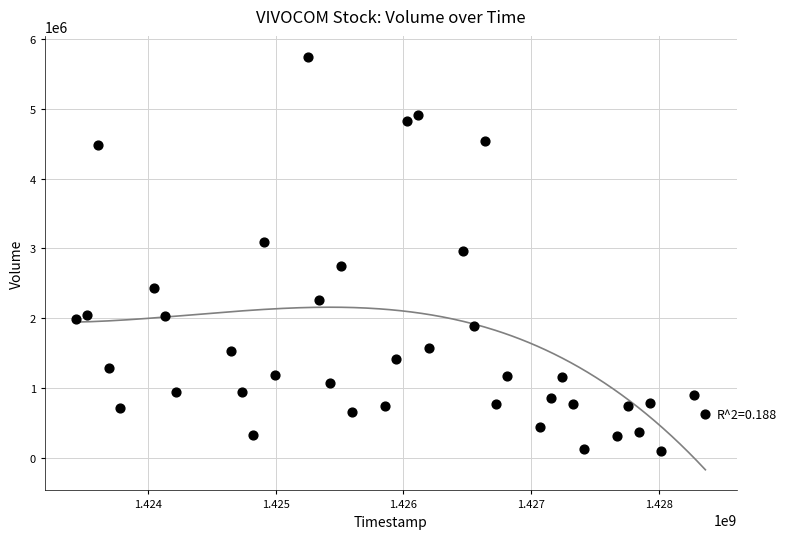

What is the range of X values (max minus min)?

4924800